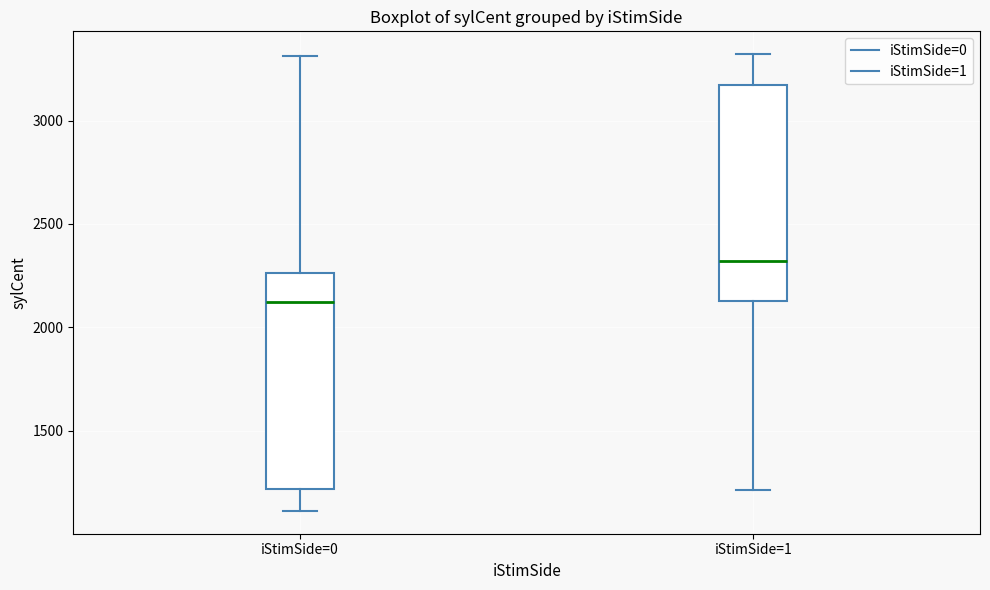

Where does the median line of the box for iStimSide=0 sit on the y-axis? The values are not printed on the chart, so give them approximately, as read against the axis.

2100